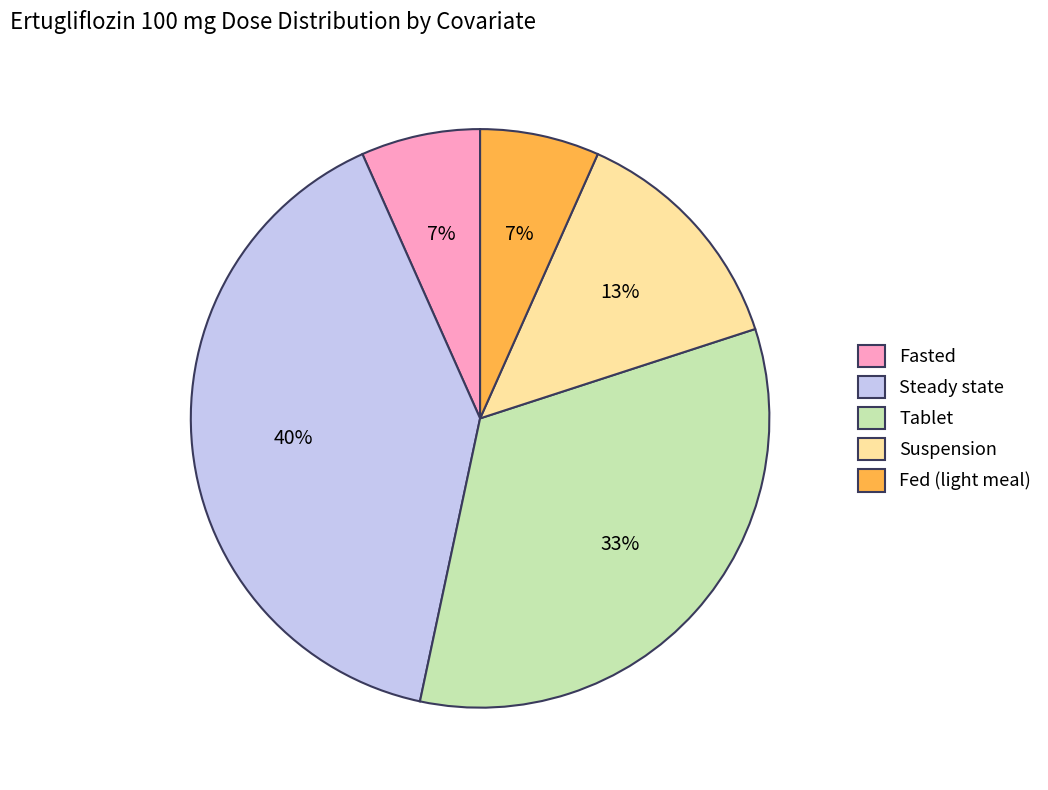

Which has a higher value, Fed (light meal) or Steady state?

Steady state